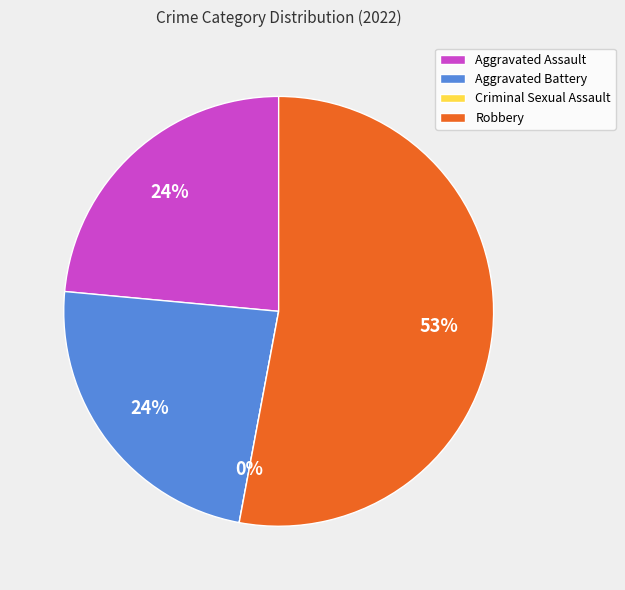

To the nearest percent, what percentage of the pie is Aggravated Battery?

24%